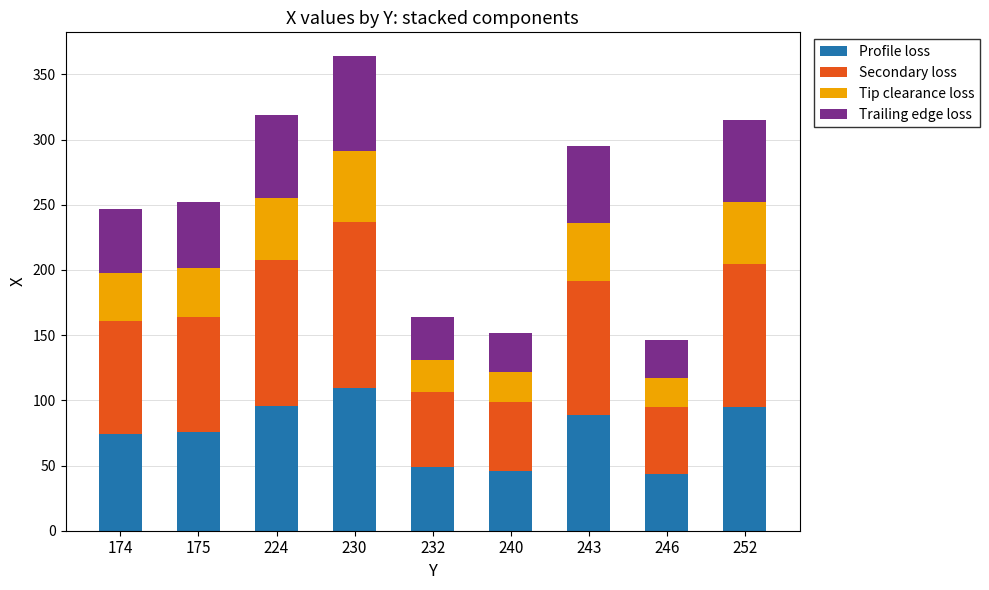

What is the total value across all series at 243?

295.0